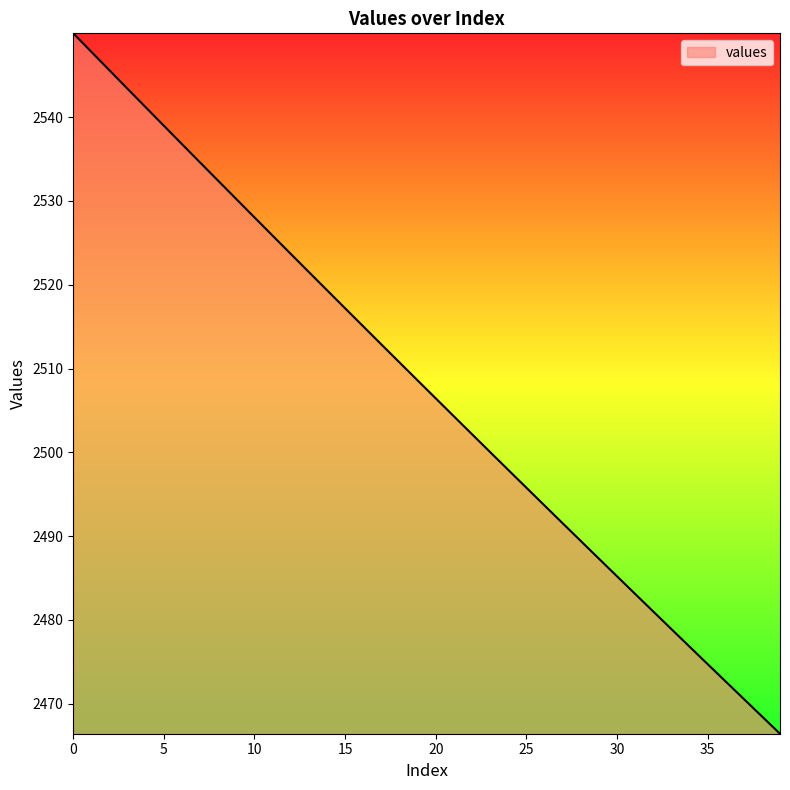

What is the smallest value displayed?

2466.4